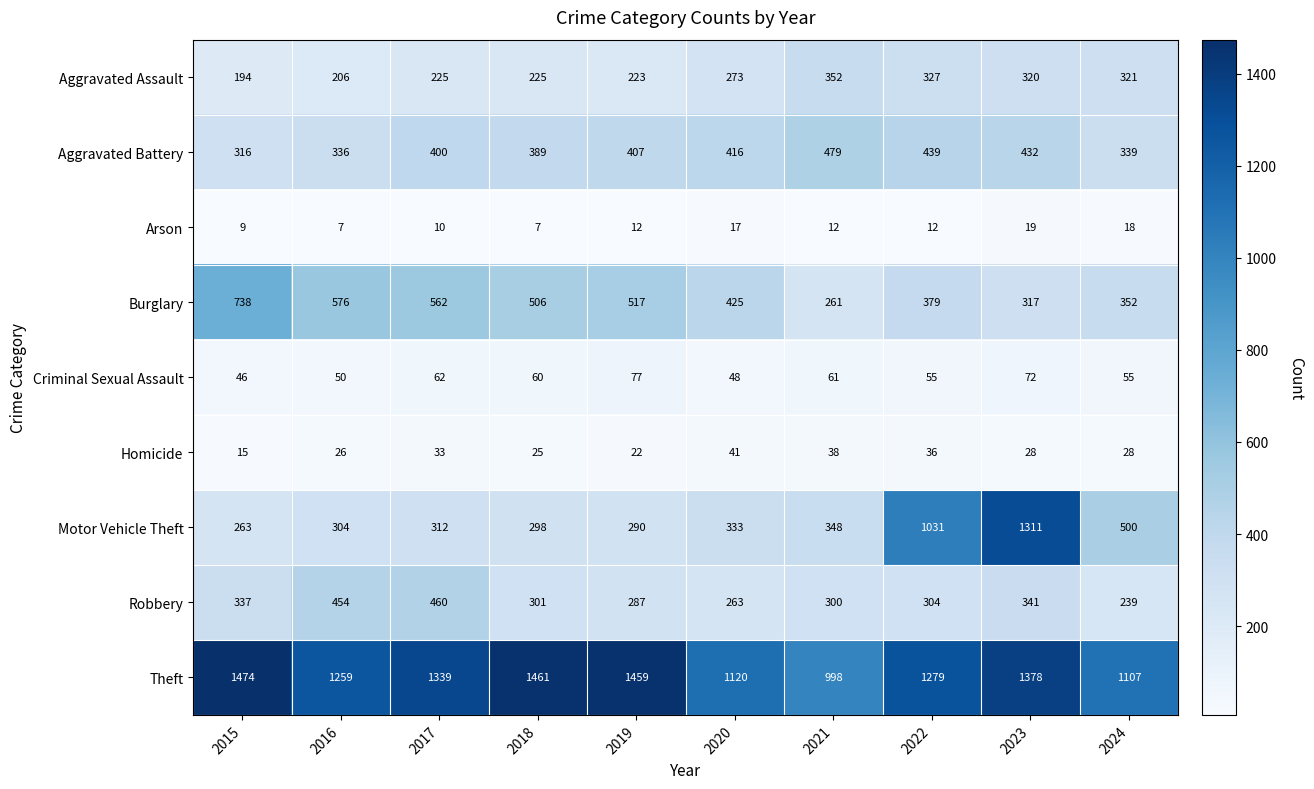

What value does the Burglary series have at 2018, to the nearest 10?

510